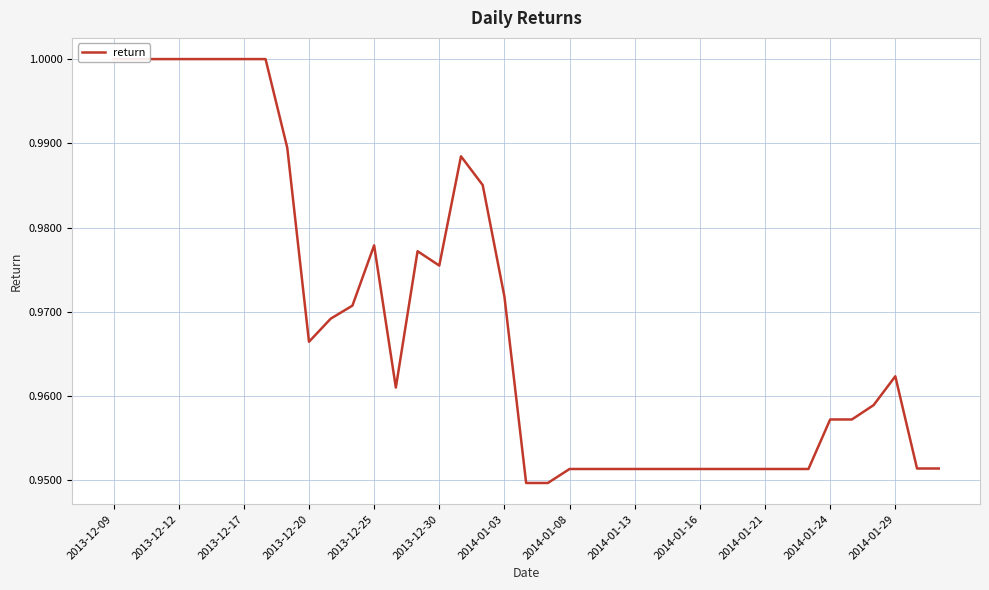

Which has a higher value, 2013-12-12 or 25?

2013-12-12